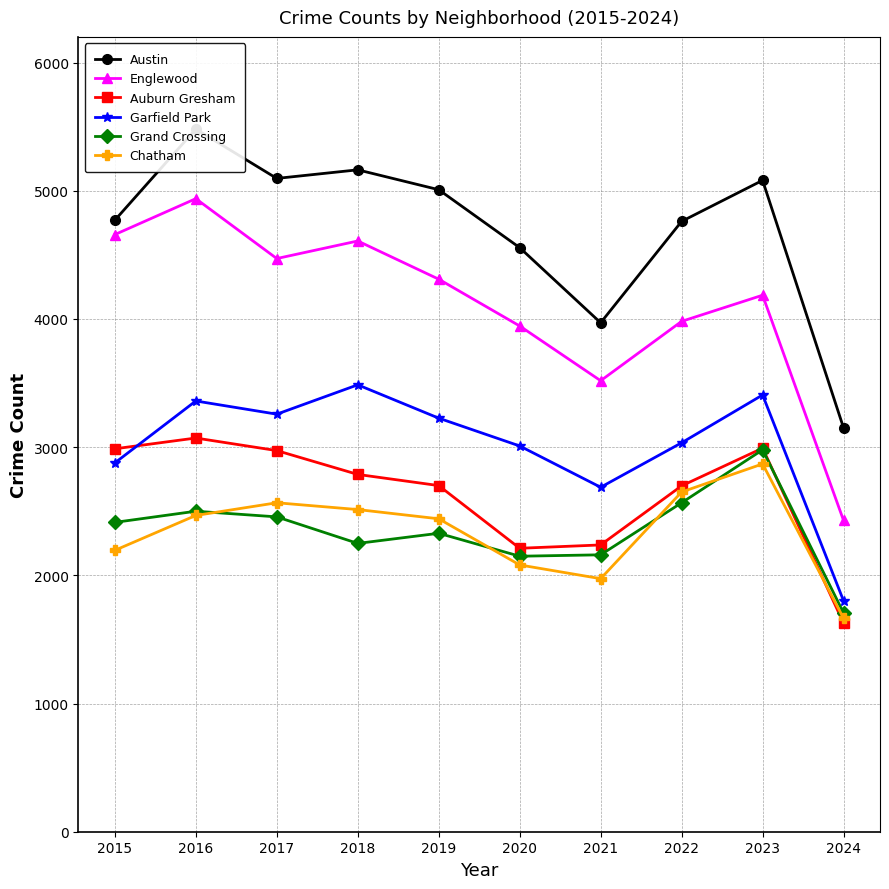

True or false: Austin and Auburn Gresham intersect in this chart.

False